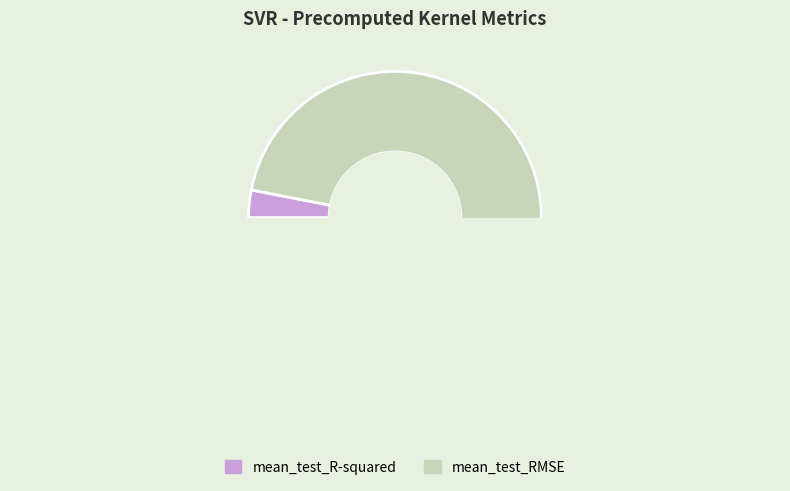

What portion of the pie excludes mean_test_R-squared?

96.9%